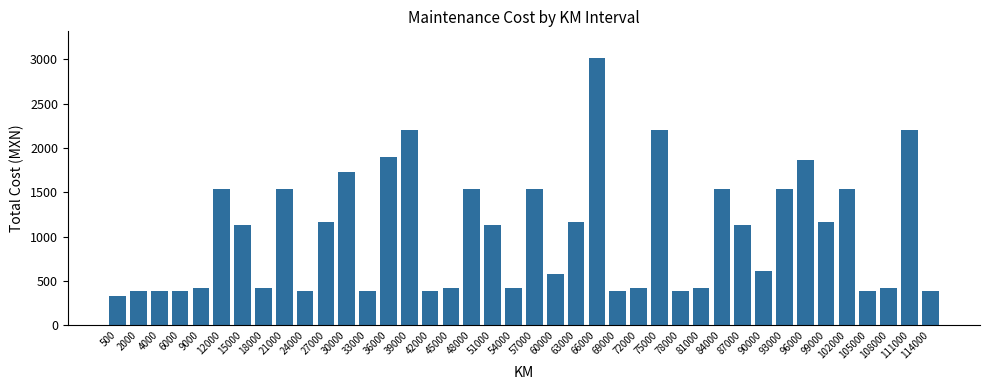

Where does the data first go above 1130?

12000